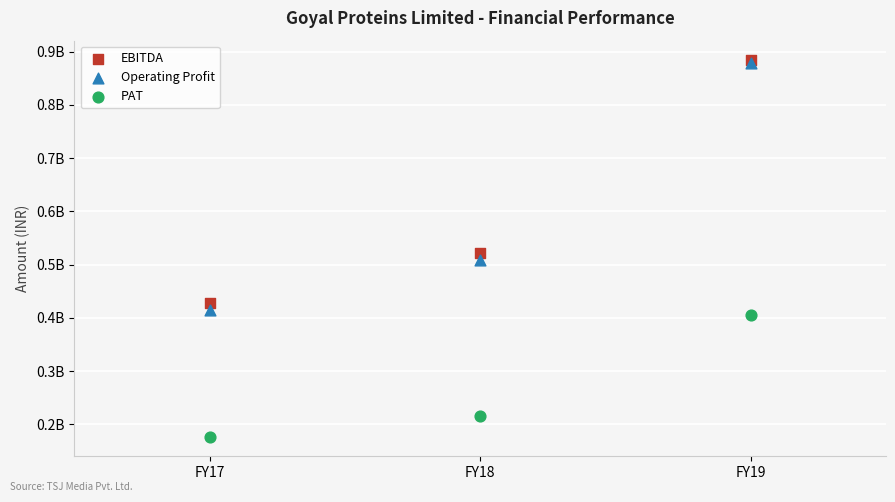

What are all the series names shown in the legend?

EBITDA, Operating Profit, PAT